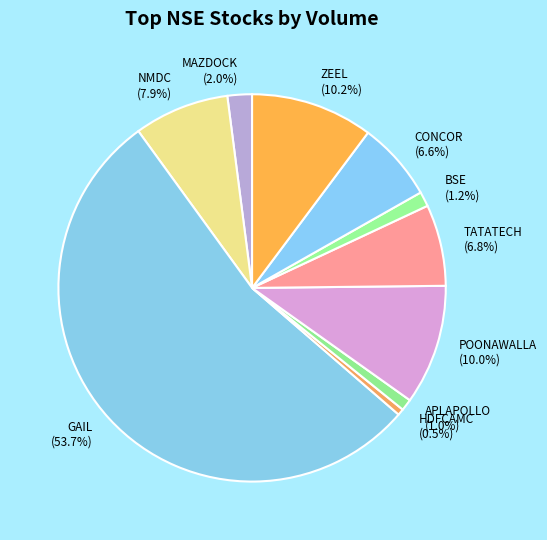

Is there any slice that represents more than half of the pie?

Yes